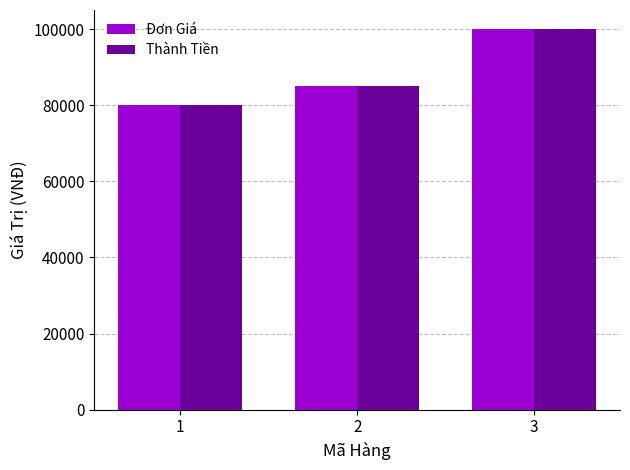

At which category is the sum across all series the highest?

3